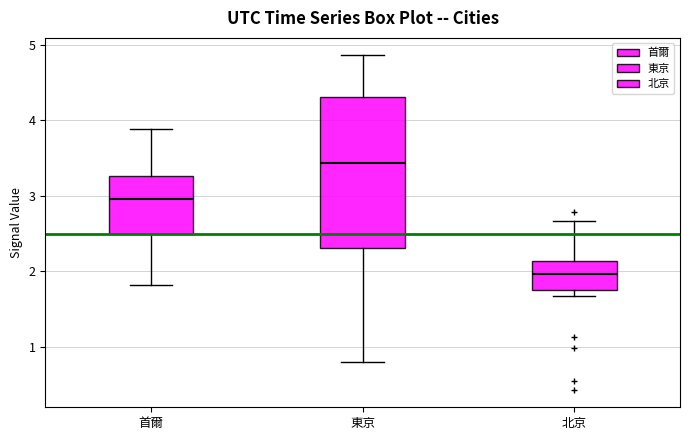

Reading left to right, transcribe this box plot: for each box, give where its median line is, the range the box spans, and where its two whiskers end, as read against the y-axis. The values are not printed on the chart, so give them approximately, as read against the axis.

首爾: median 3.0, box 2.5 to 3.3, whiskers 1.8 to 3.9
東京: median 3.4, box 2.3 to 4.3, whiskers 0.8 to 4.9
北京: median 2.0, box 1.8 to 2.1, whiskers 1.7 to 2.7